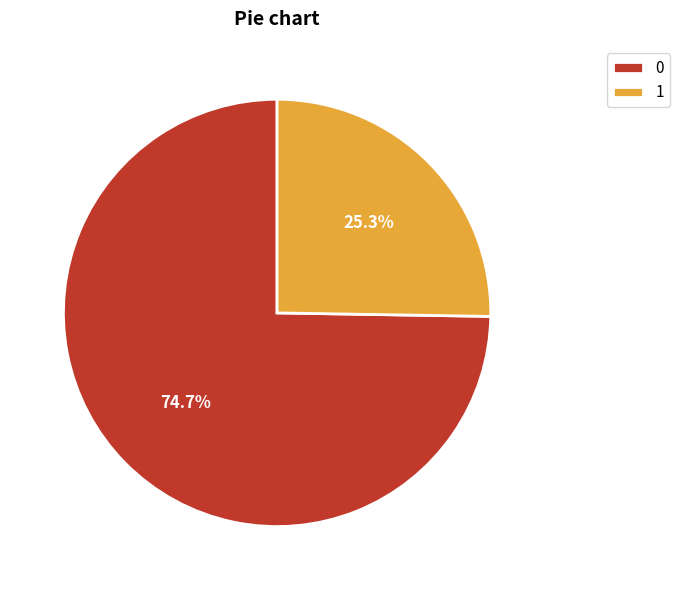

To the nearest percent, what is the combined percentage of 1 and 0?

100%